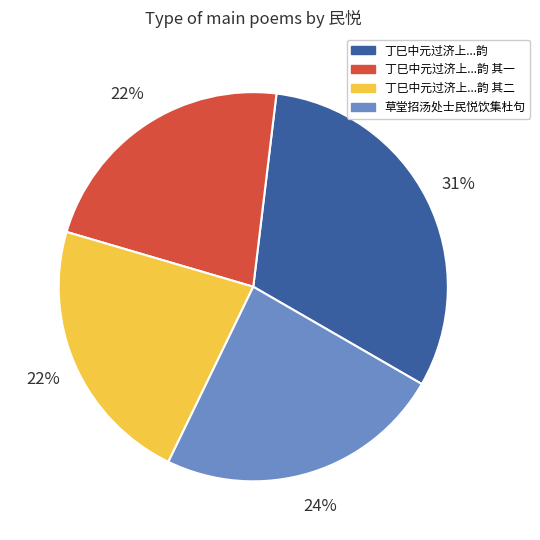

To the nearest percent, what is the average slice percentage?

25%